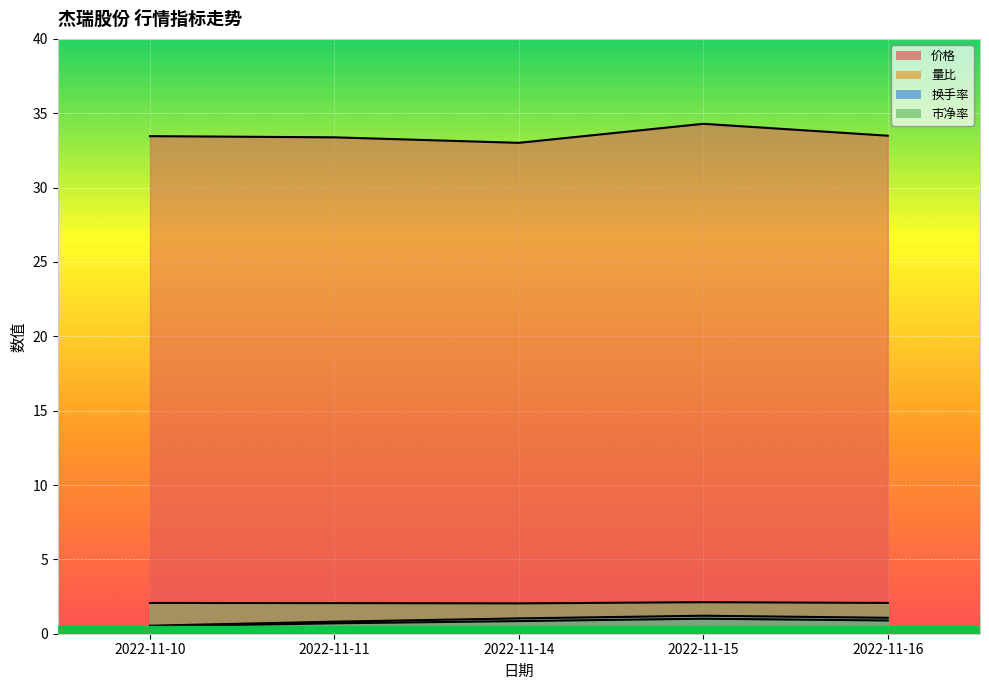

How many lines are shown in the chart?

4